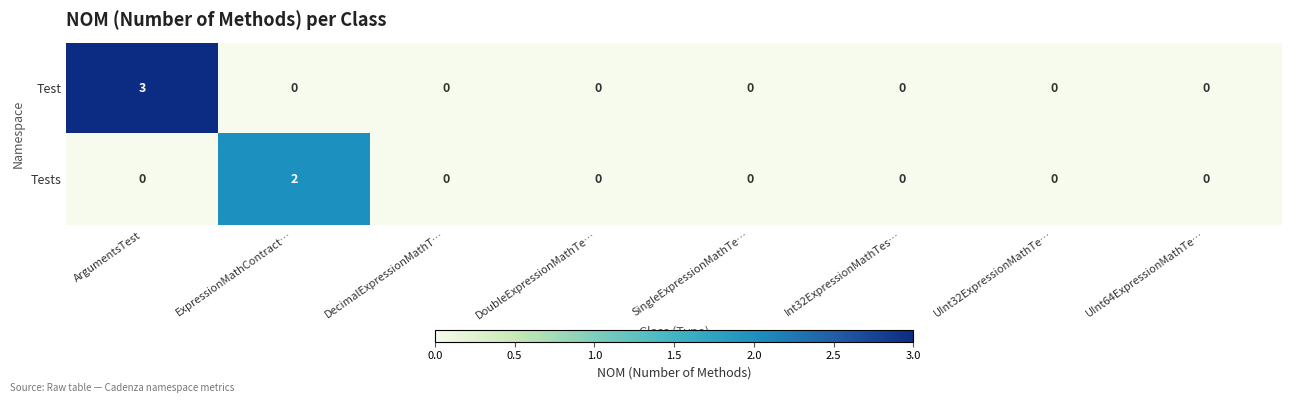

What is the difference between the maximum and second lowest values in the Test series?

3